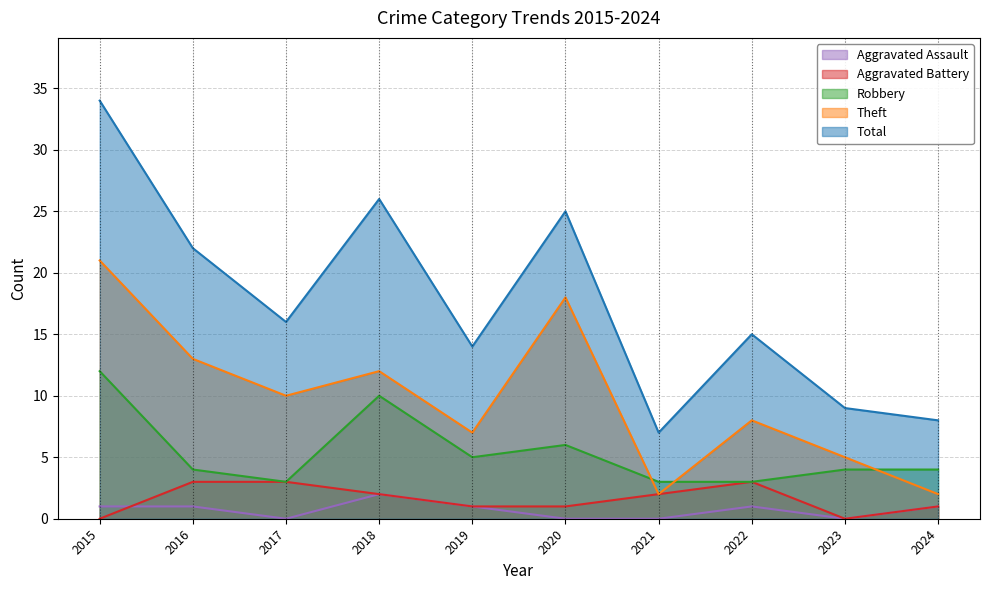

List the series in order of their peak value, lowest first.

Aggravated Assault, Aggravated Battery, Robbery, Theft, Total